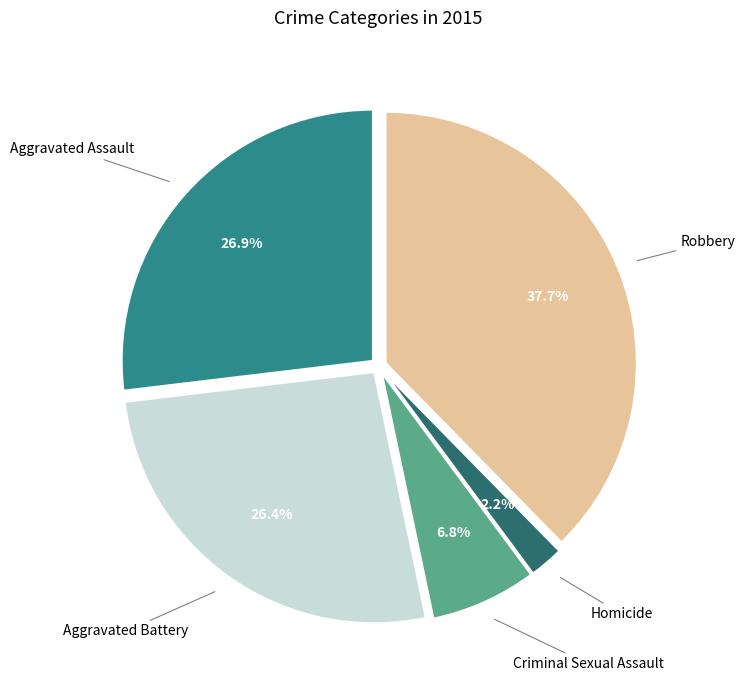

What is the smallest slice in the pie chart?

Homicide